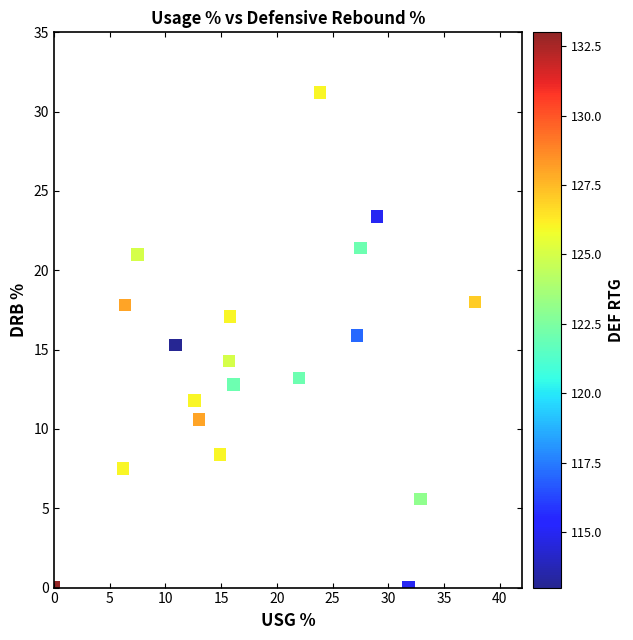

What is the range of Y values (max minus min)?

31.2